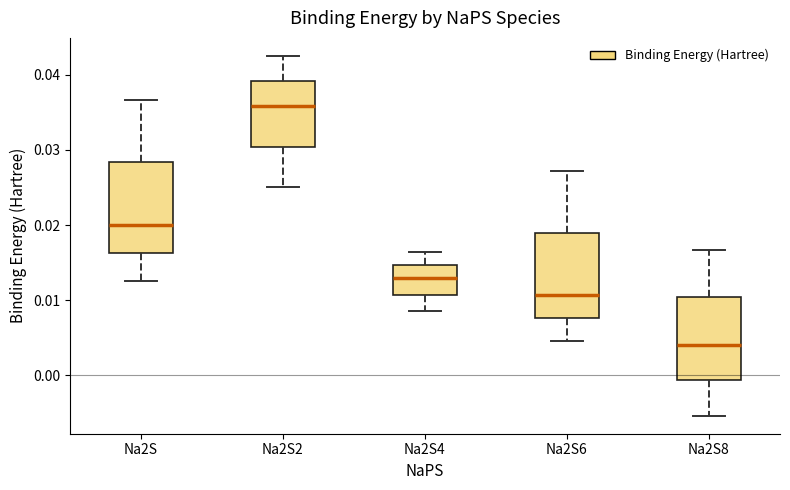

Which box has the lowest median line?

Na2S8